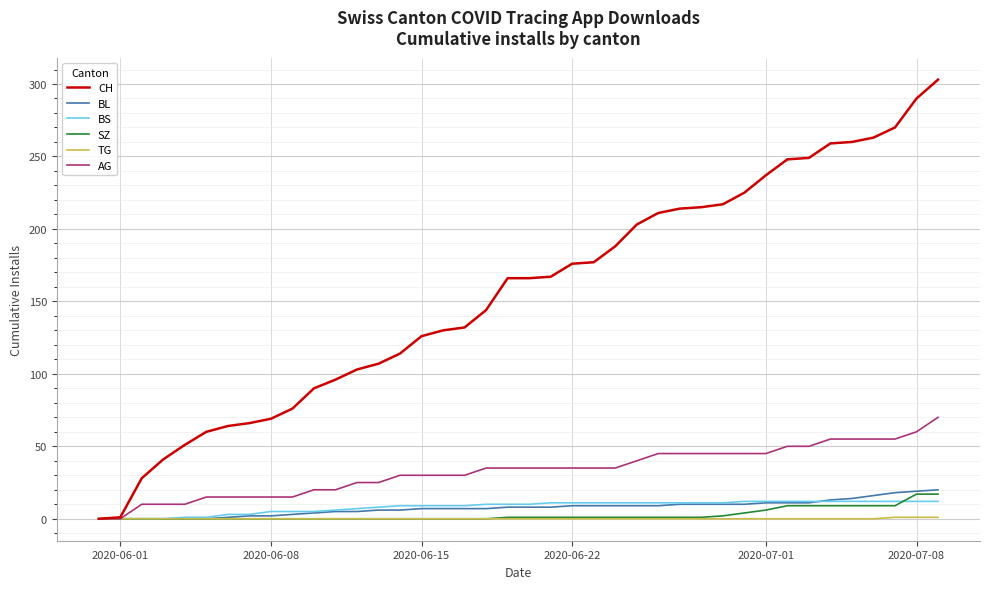

What is the maximum value shown in the chart?

303